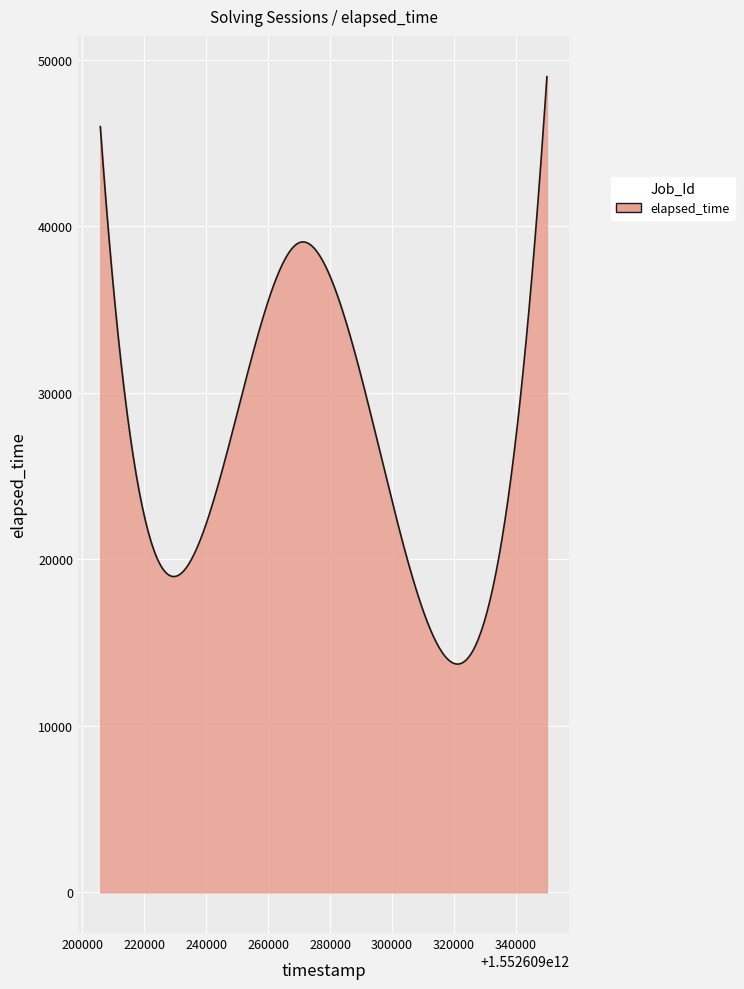

What is the average value?

27037.7